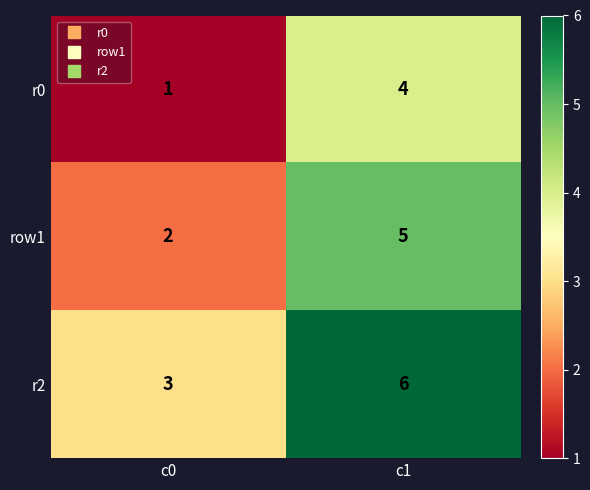

True or false: row1 has a value of 2 at c1.

False